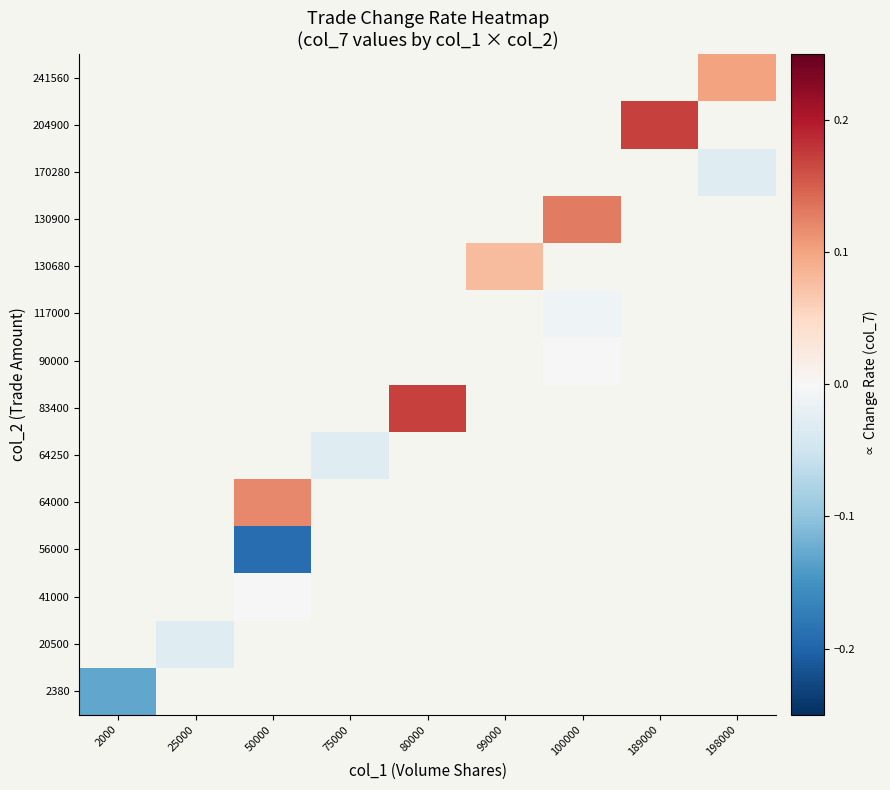

At how many categories does at least one series exceed 0?

6